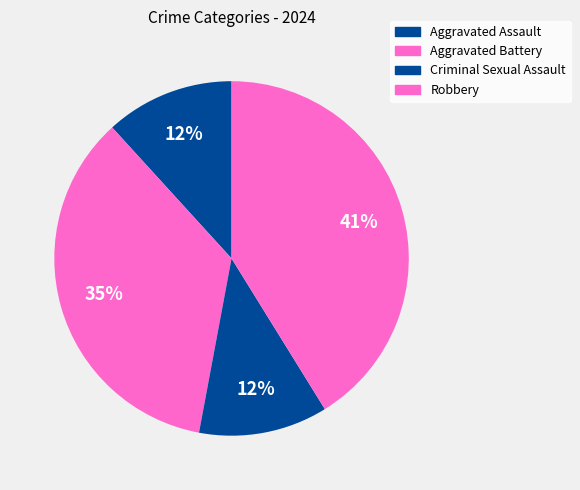

How many segments does this pie chart have?

4